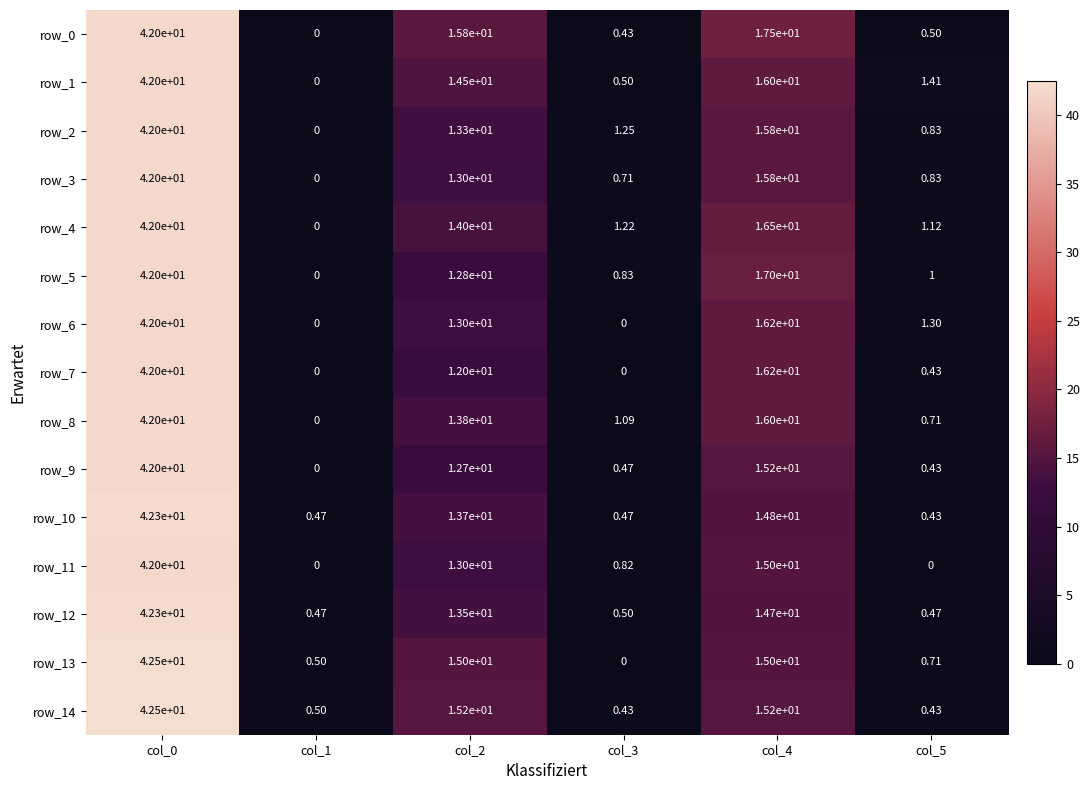

Which series has the largest total across all categories?

row_0